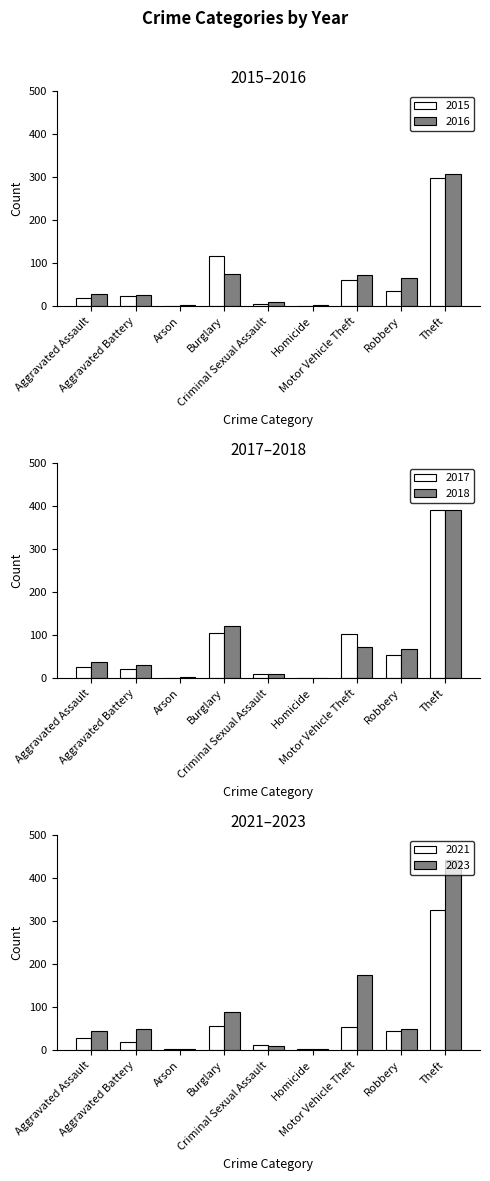

What is the value of the 2015 bar at the 4th from the left?

116